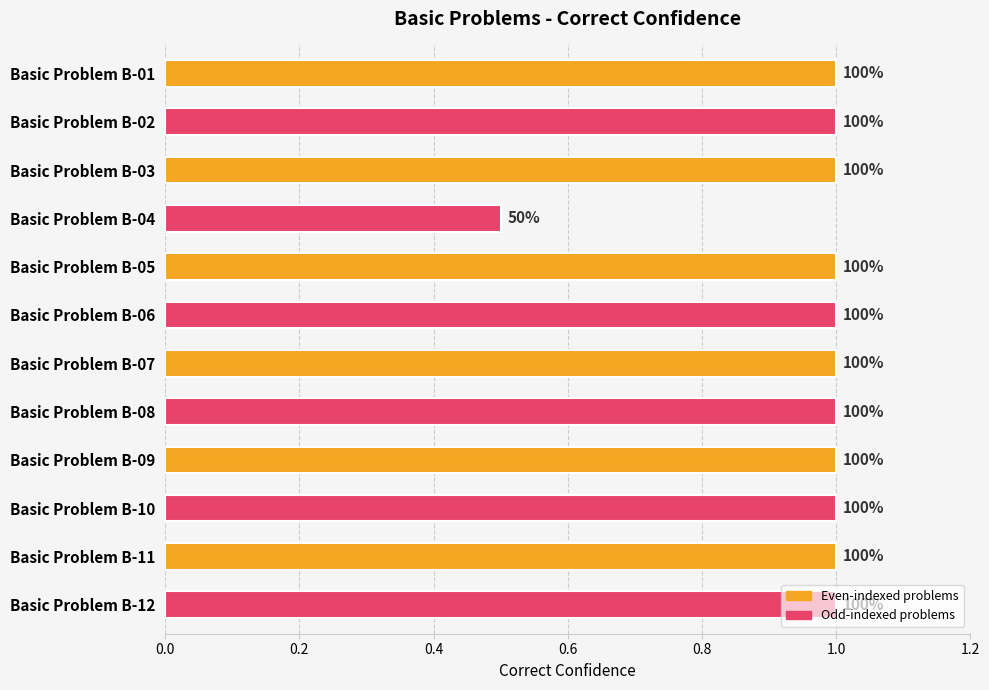

Are the bars horizontal?

Yes